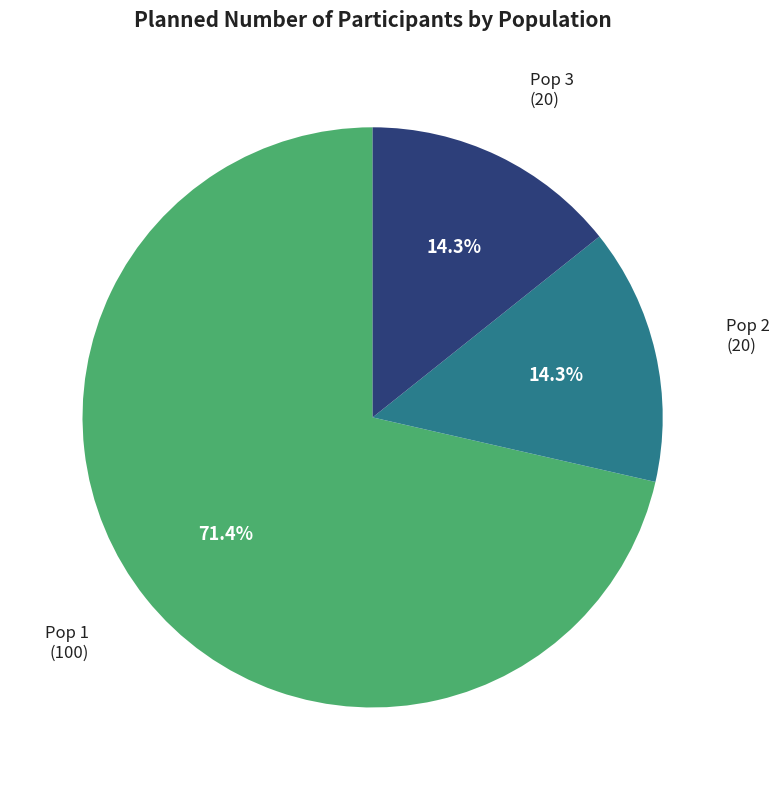

True or false: Pop 3 accounts for 14% of the total.

True